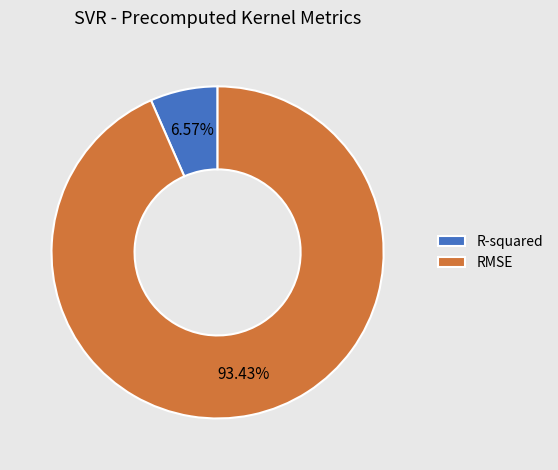

Between RMSE and R-squared, which is larger?

RMSE